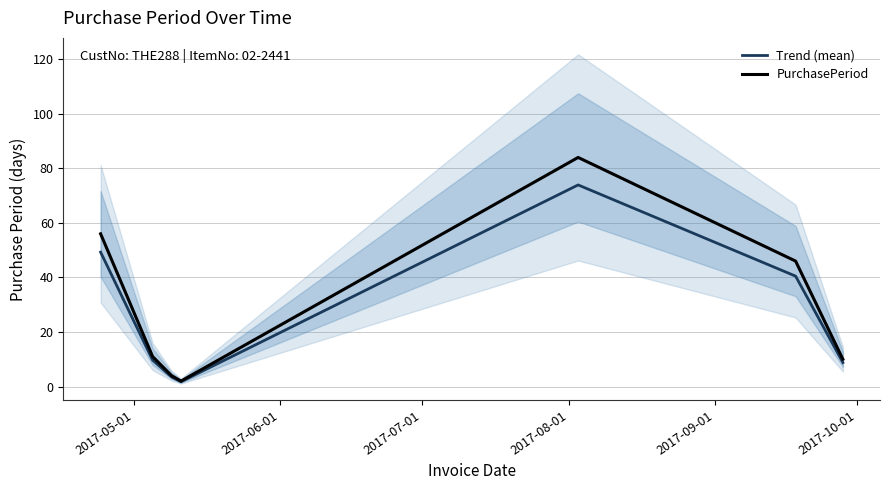

What is the maximum value for PurchasePeriod?

84.0